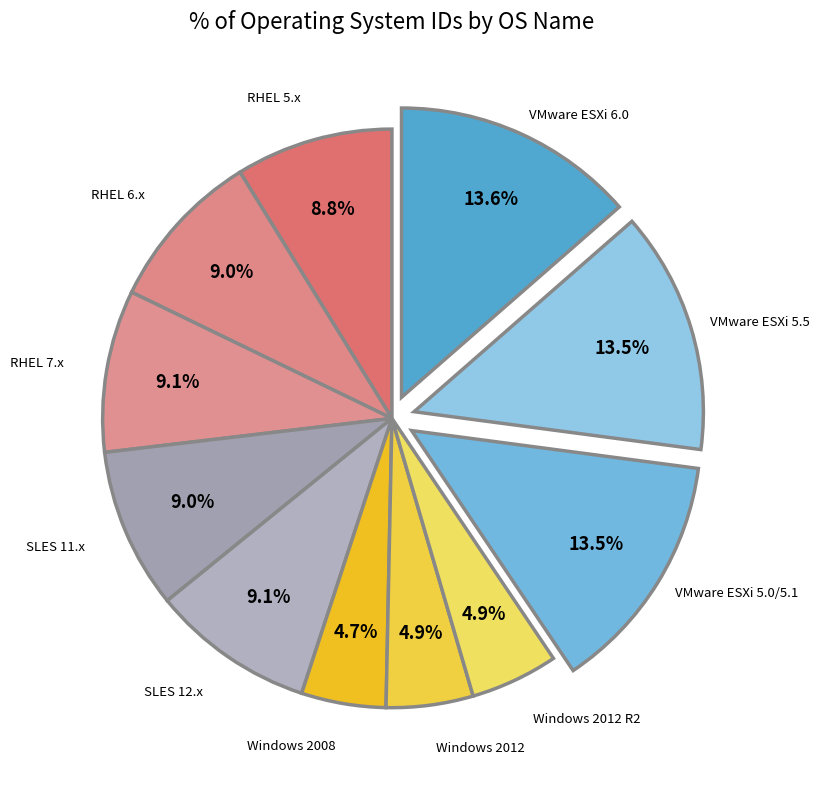

Does any single category account for the majority?

No